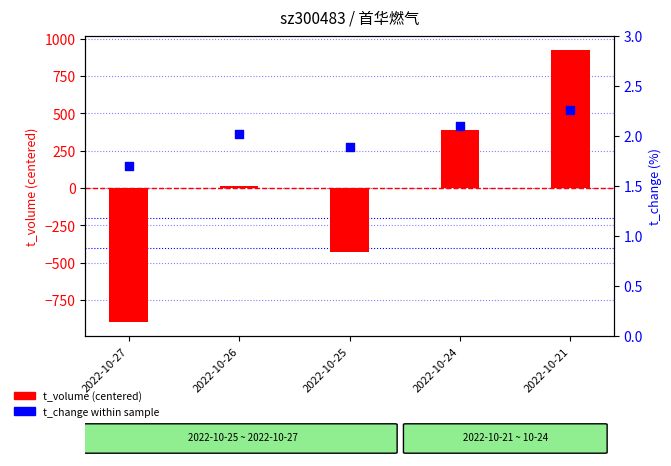

Which series contains the highest Y value?

t_volume (centered)